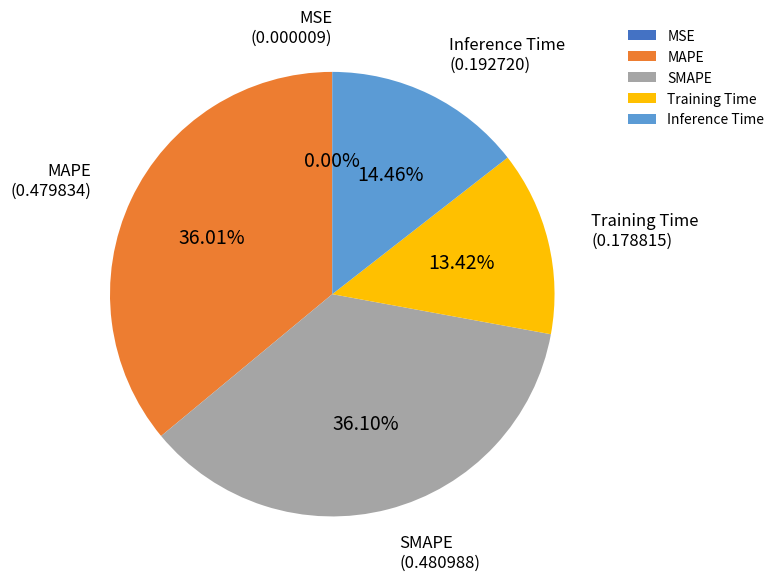

Is it true that SMAPE is 36% of the pie?

True